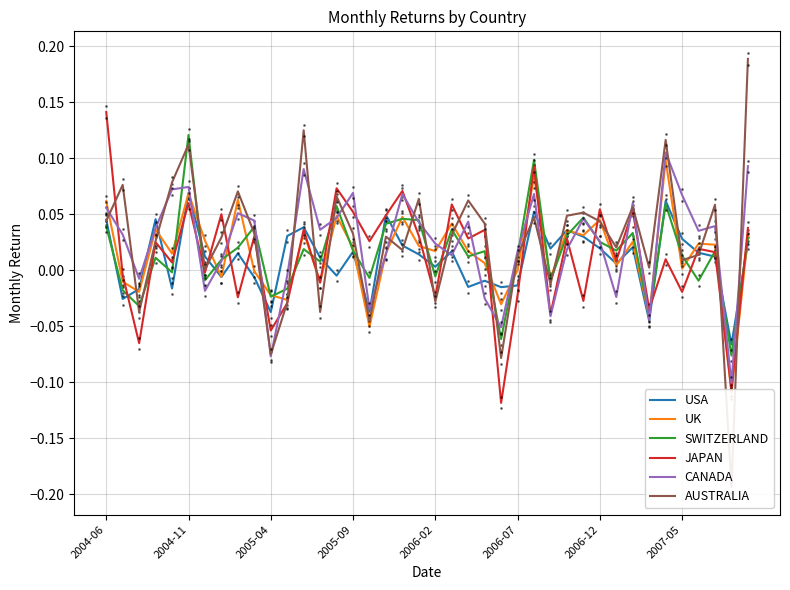

What are all the series names shown in the legend?

USA, UK, SWITZERLAND, JAPAN, CANADA, AUSTRALIA